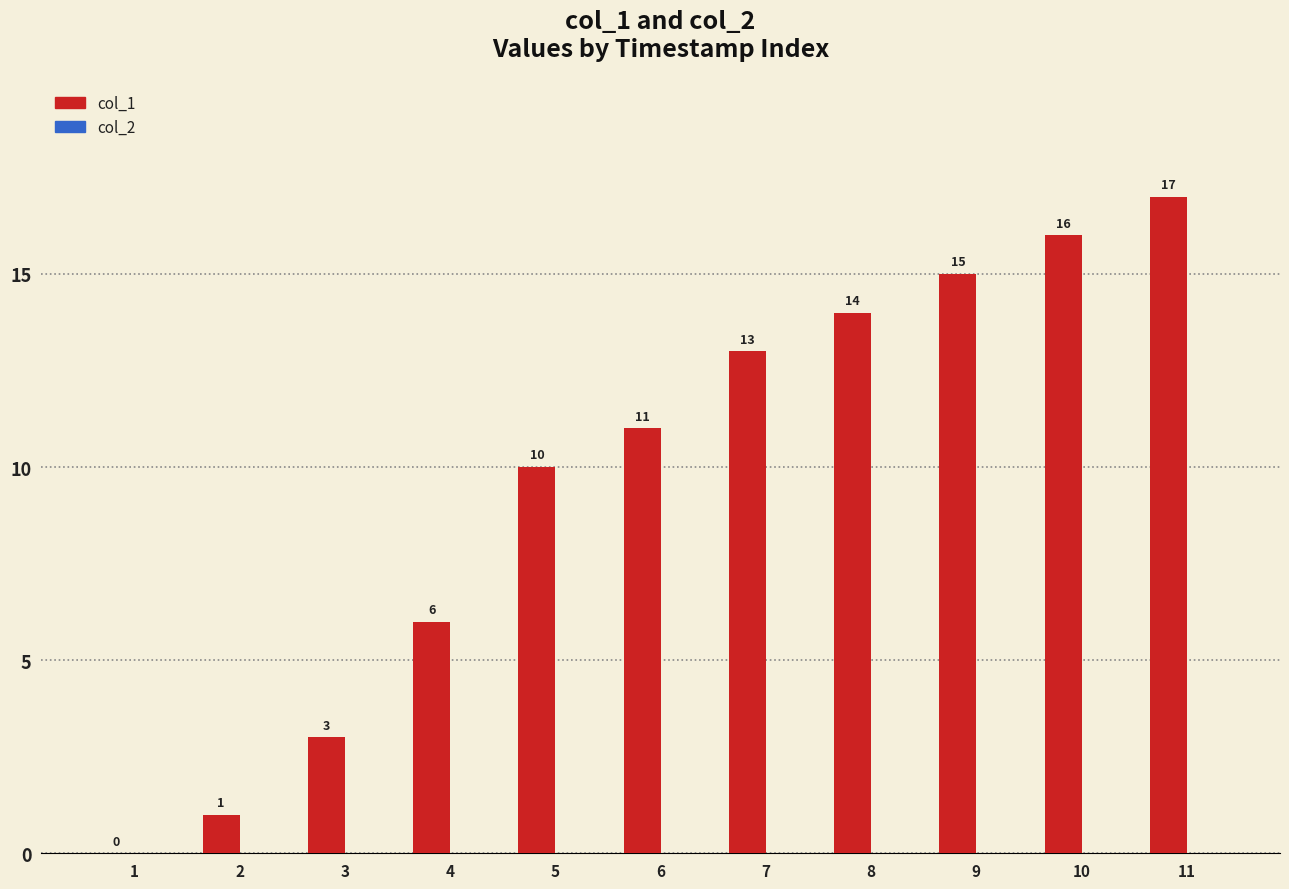

Where is the data nearest to the value 8?

4